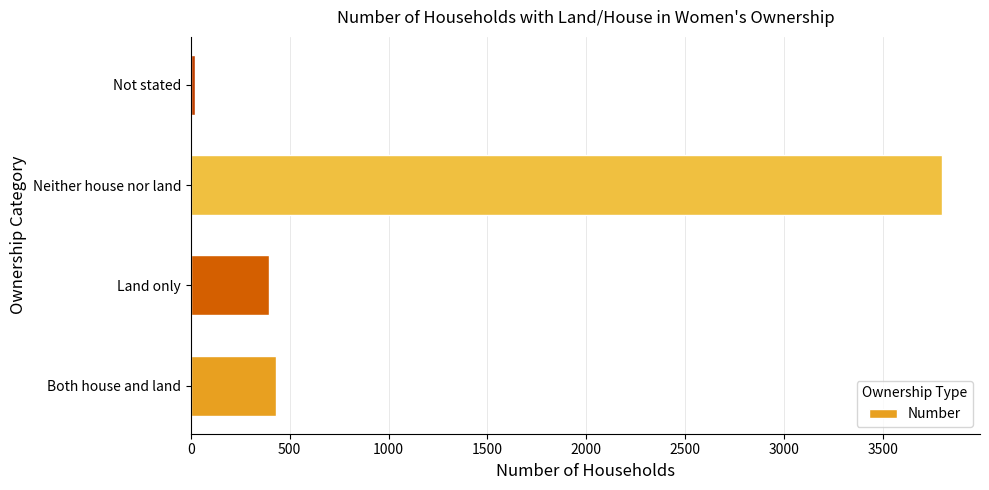

Rank the categories by value from highest to lowest.

Neither house nor land, Both house and land, Land only, Not stated